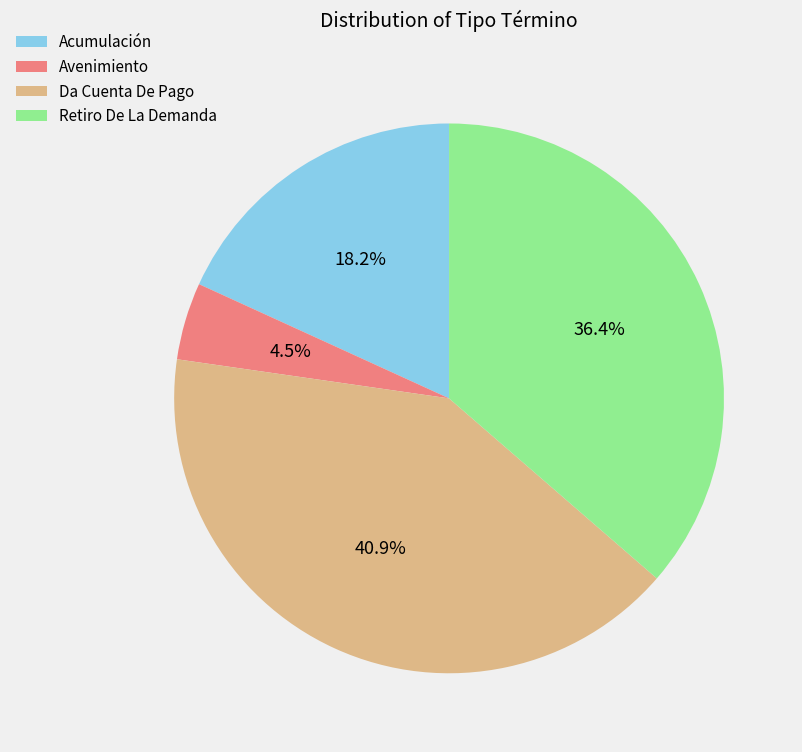

To the nearest percent, what portion does Acumulación represent?

18%